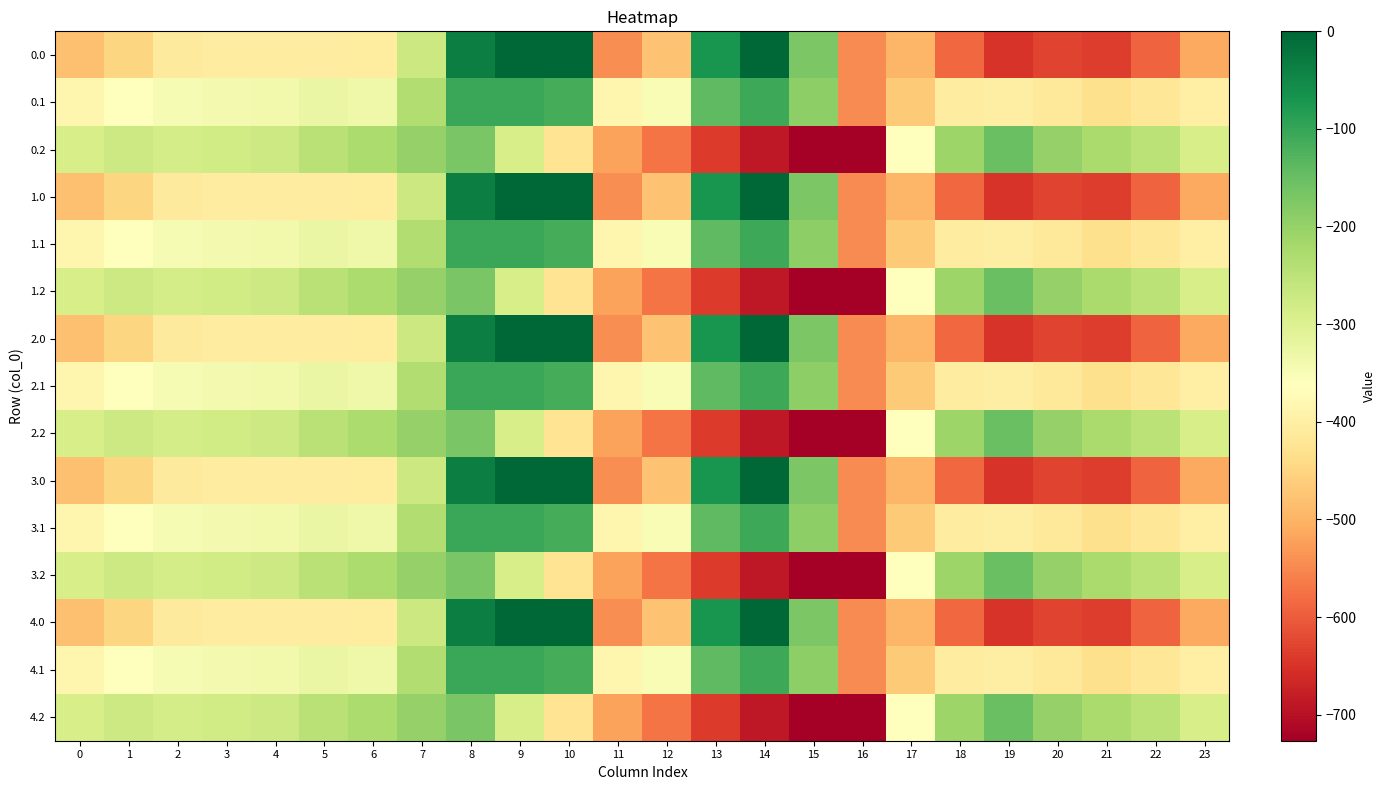

Count the number of data series in this chart.

15